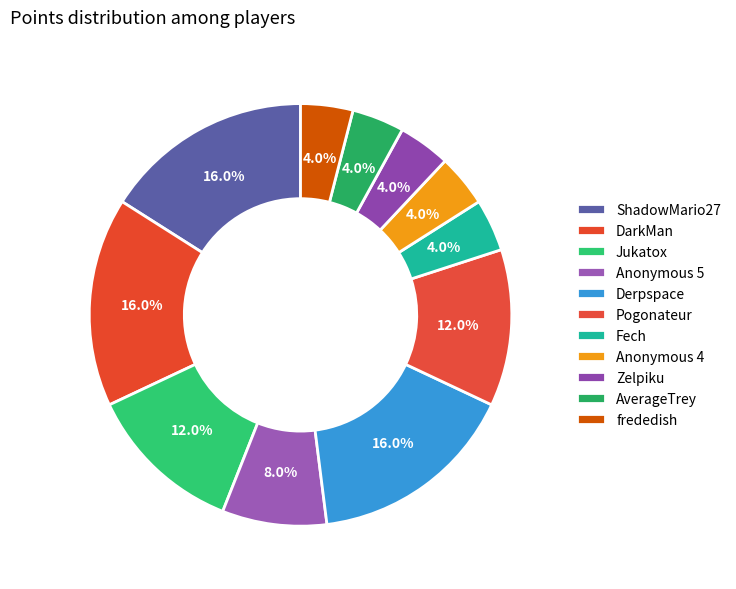

The Pogonateur slice represents 20% of the pie. True or false?

False